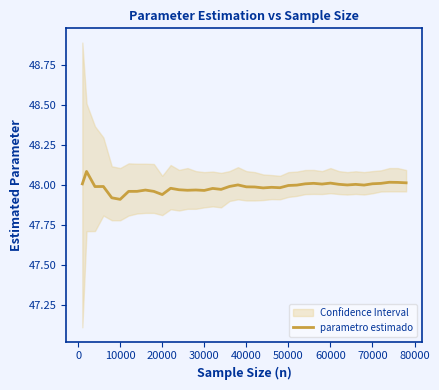

The value of parametro estimado at 10000 is 47.9. True or false?

True